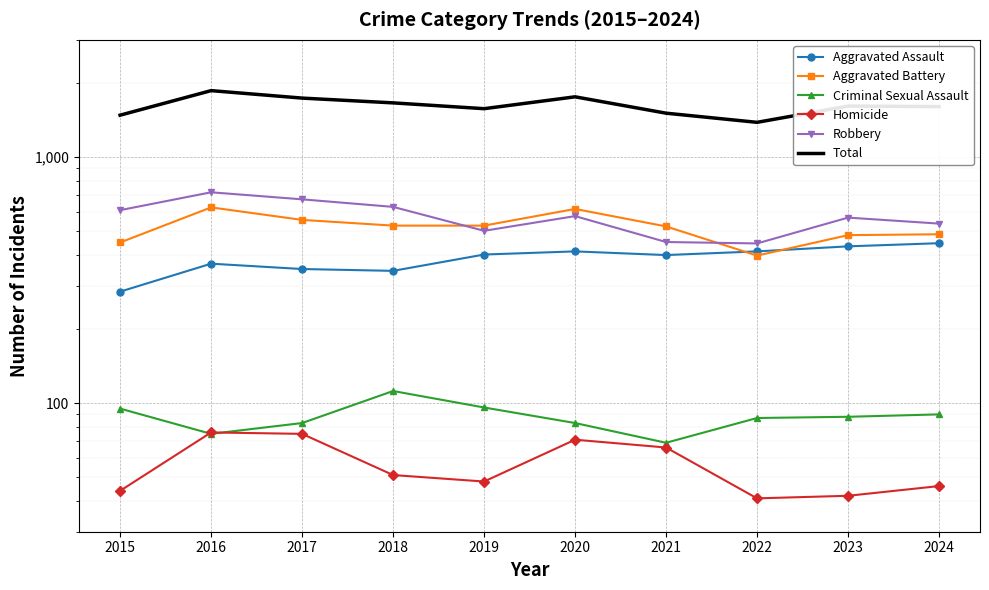

True or false: Aggravated Assault and Total cross at least once.

False